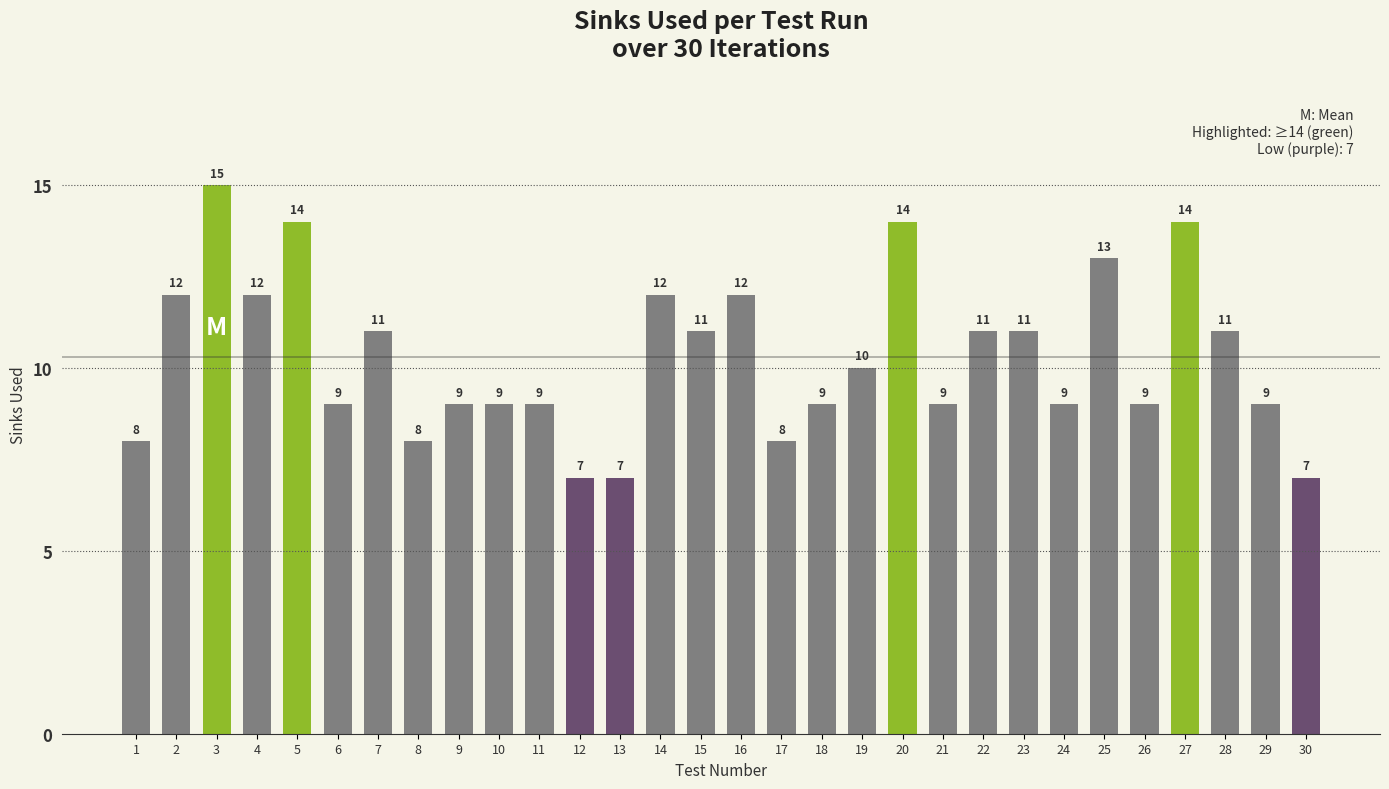

How many distinct data groups are displayed?

1